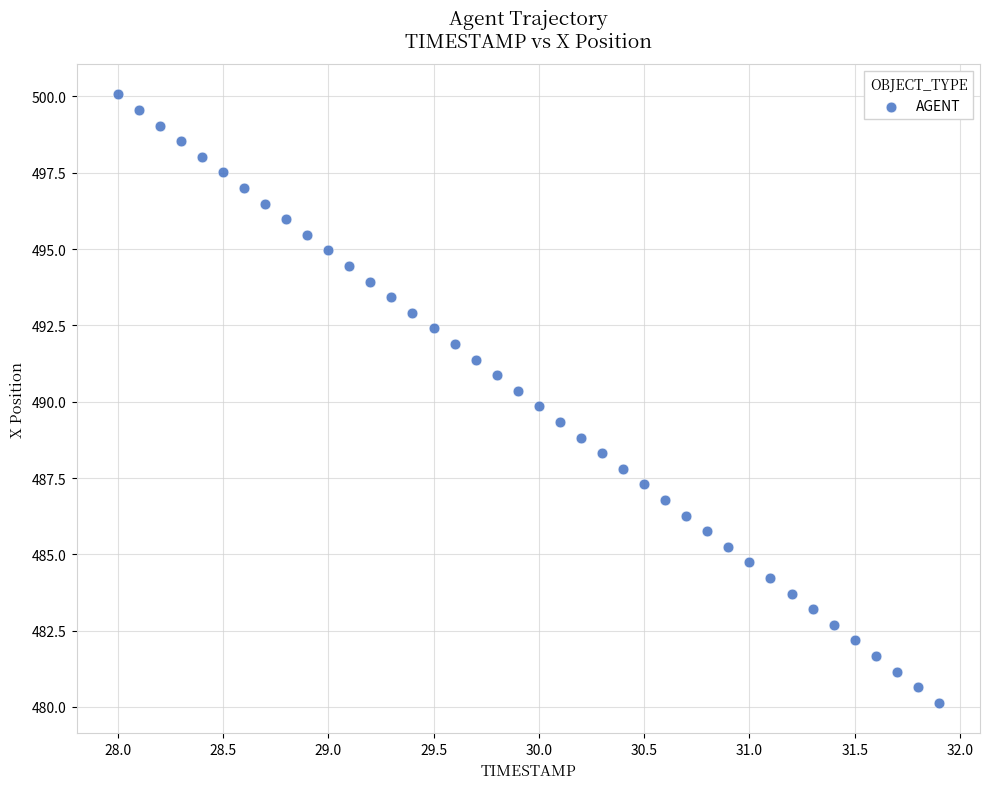

What is the range of Y values (max minus min)?

19.9